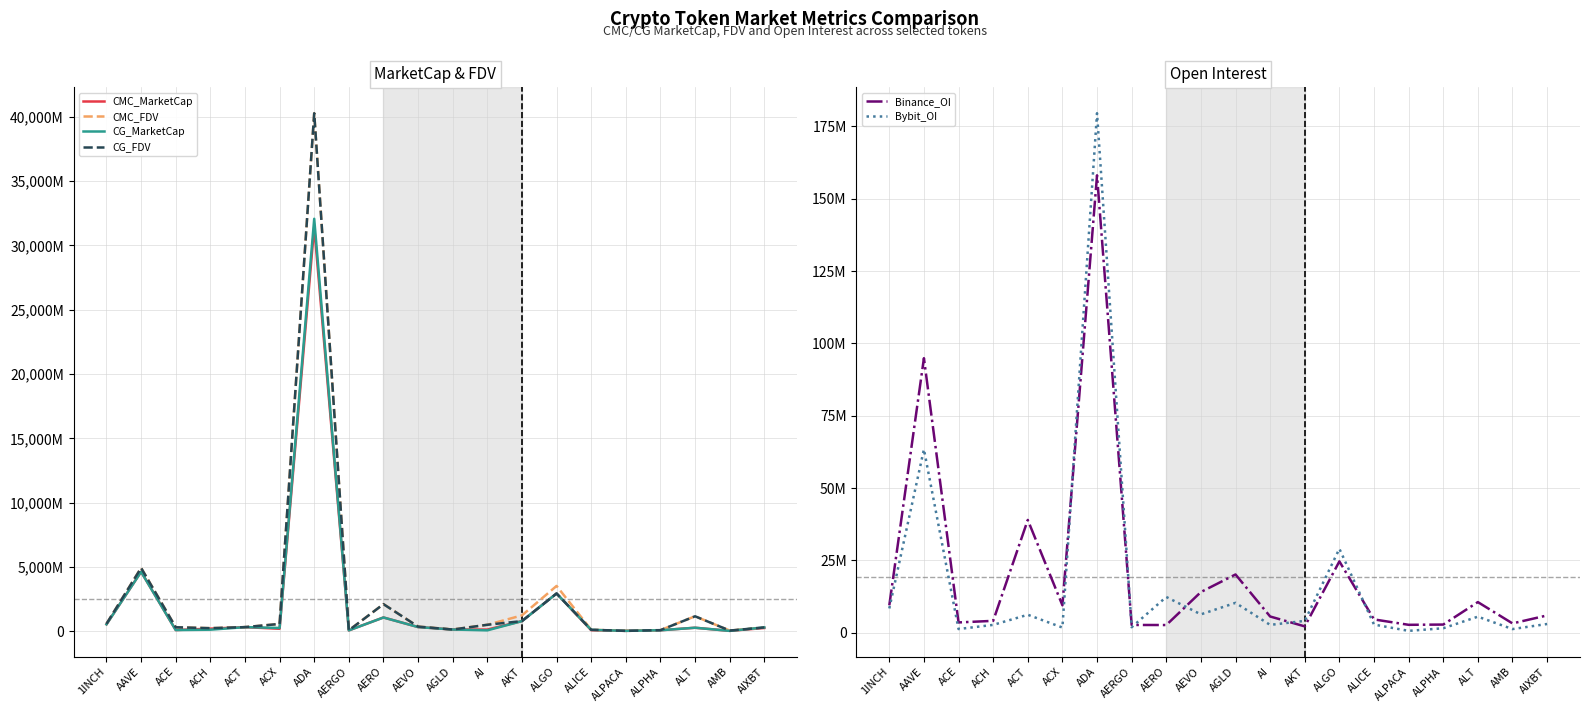

True or false: CMC_FDV has a value of 831289648.0 at ACX.

False